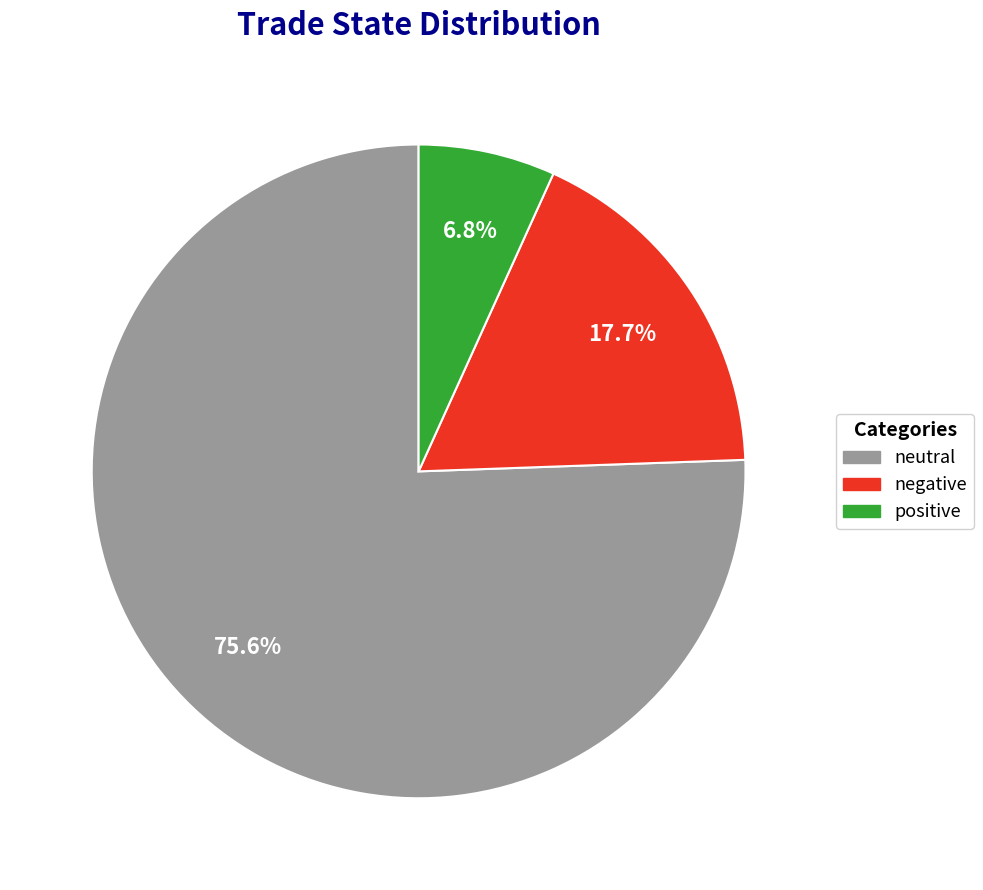

Is there any slice that represents more than half of the pie?

Yes